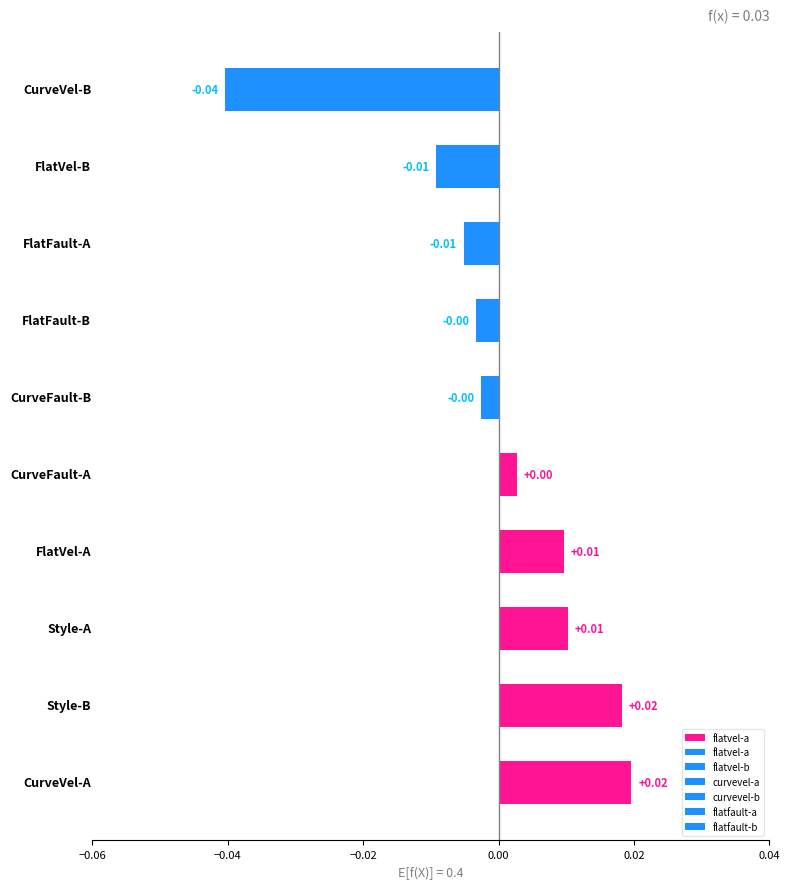

How many positive values are there?

5